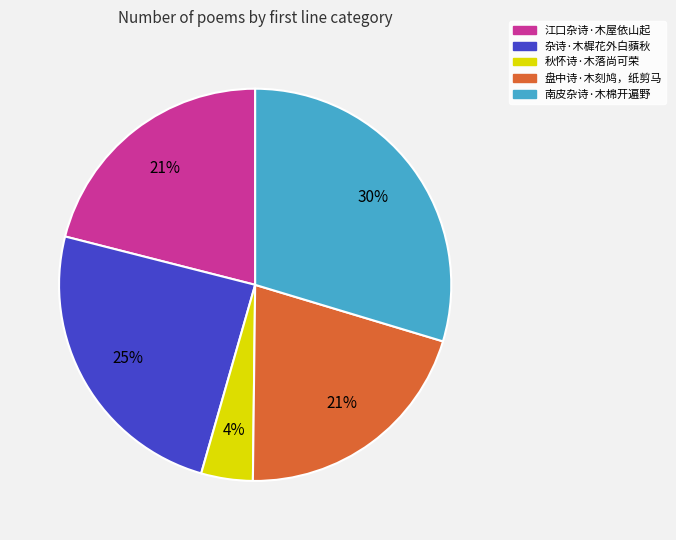

Is it true that 江口杂诗·木屋依山起 is 30% of the pie?

False